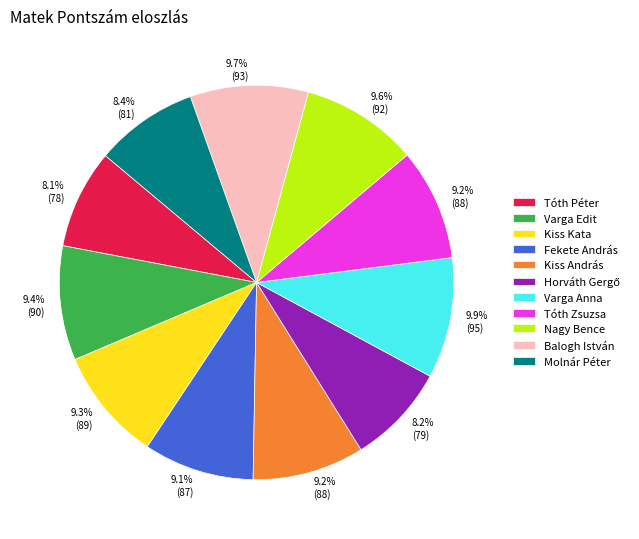

Count the number of slices in the pie.

11